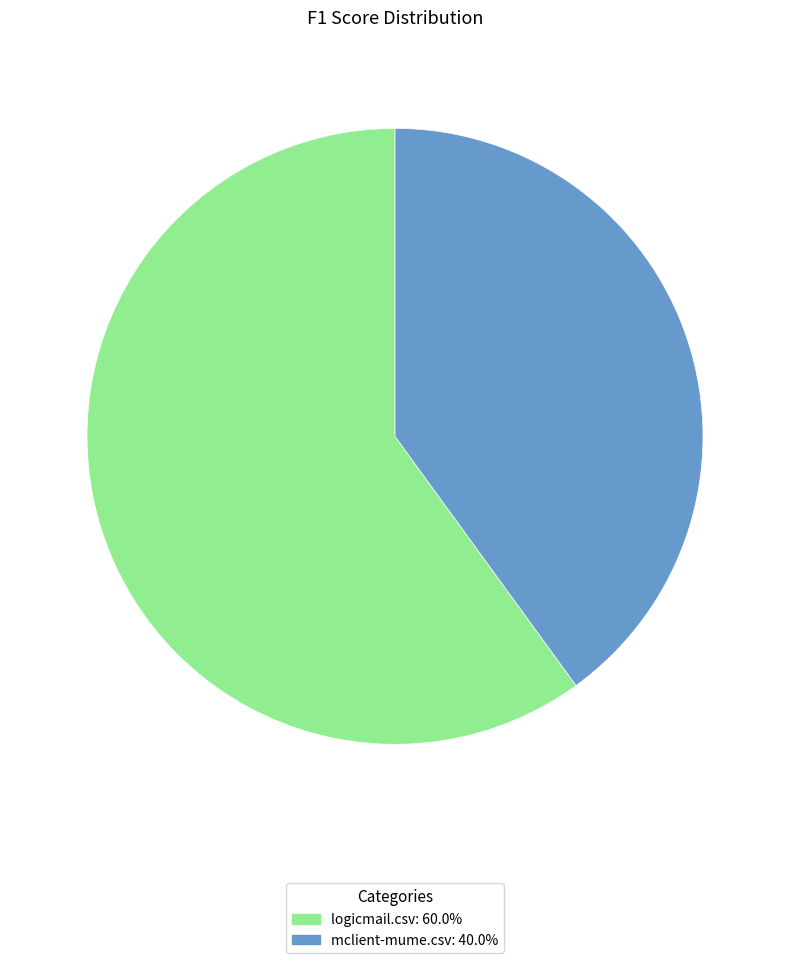

What is the smallest slice in the pie chart?

mclient-mume.csv